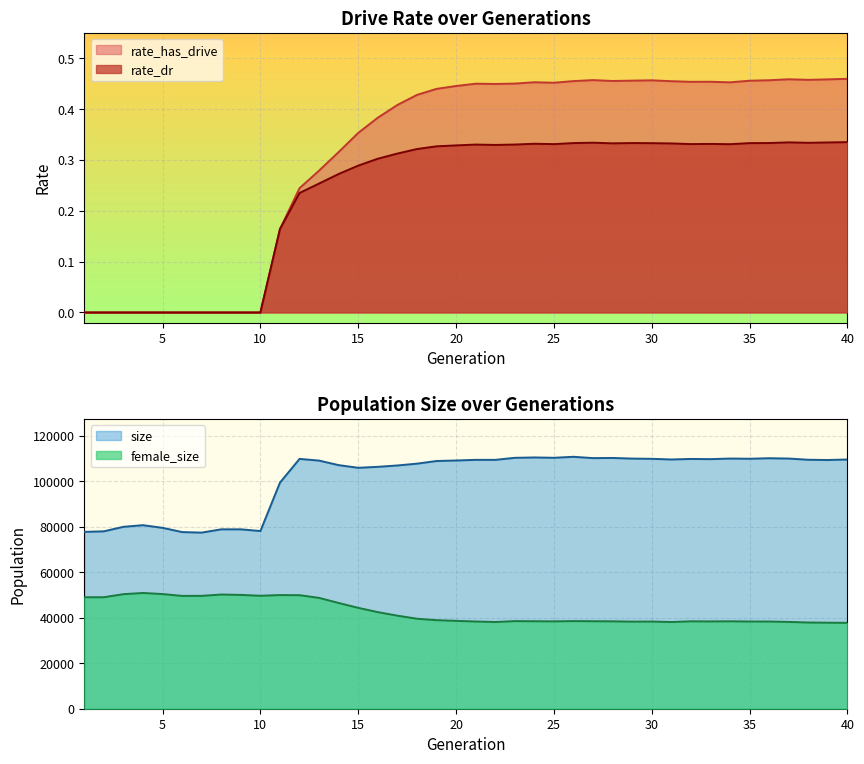

What is the approximate value of rate_has_drive at 13?

0.3